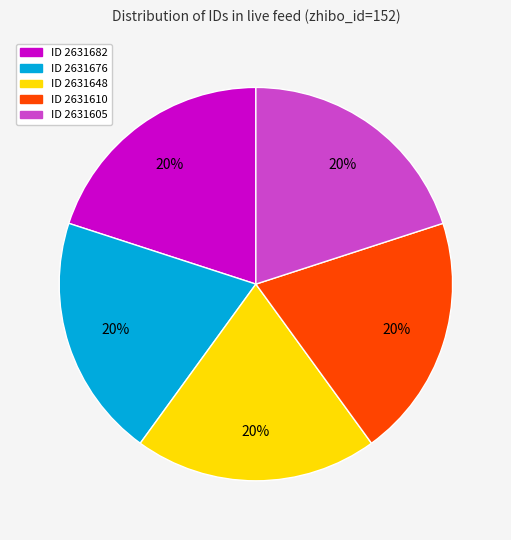

What percentage is the ID 2631676 slice, to the nearest percent?

20%